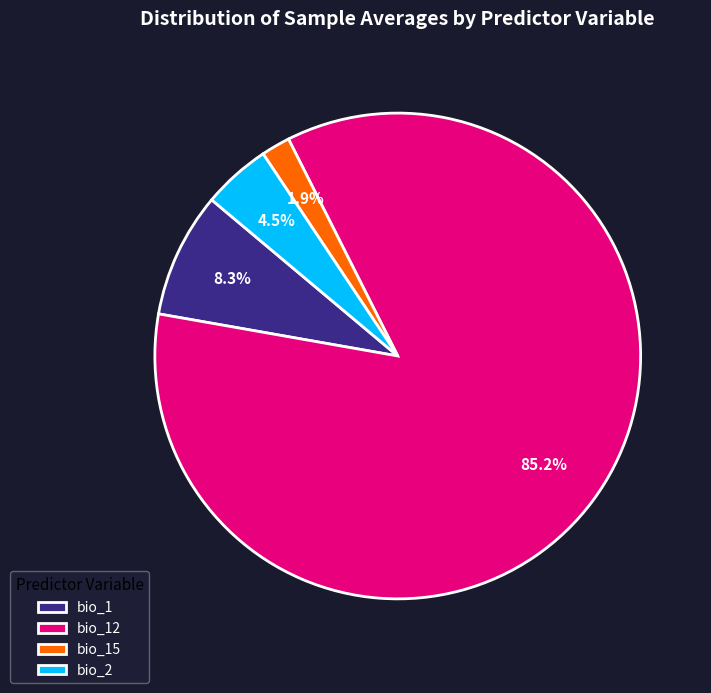

Approximately how many times larger is the value at bio_2 compared to bio_15?

2.4